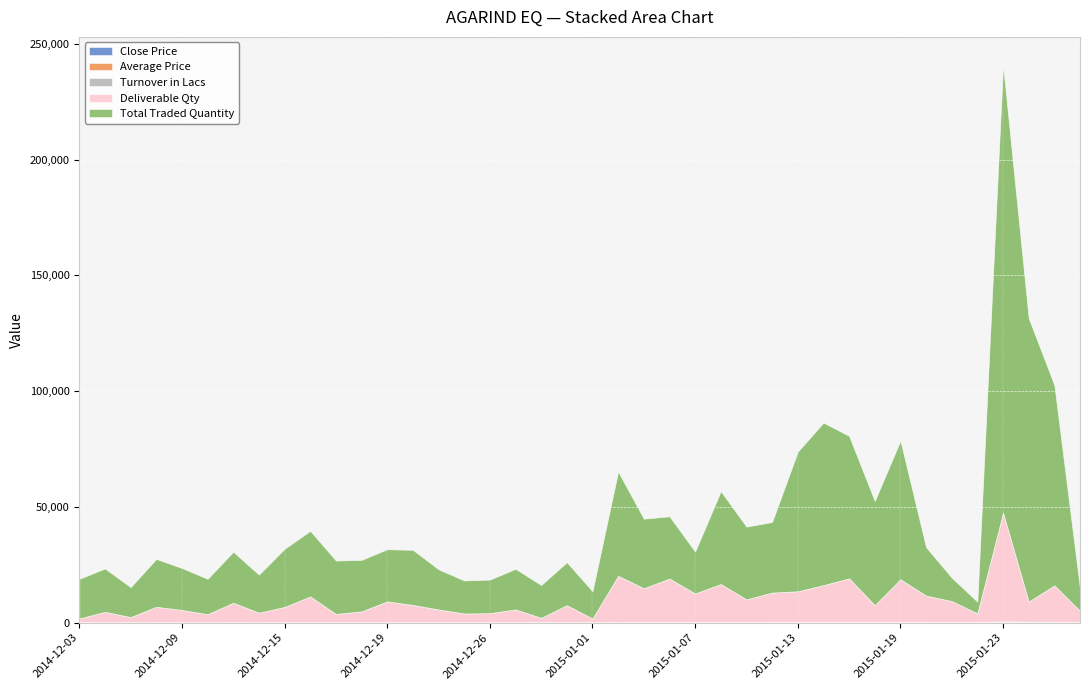

Is it true that Turnover in Lacs equals 8.6 at 2014-12-15?

False